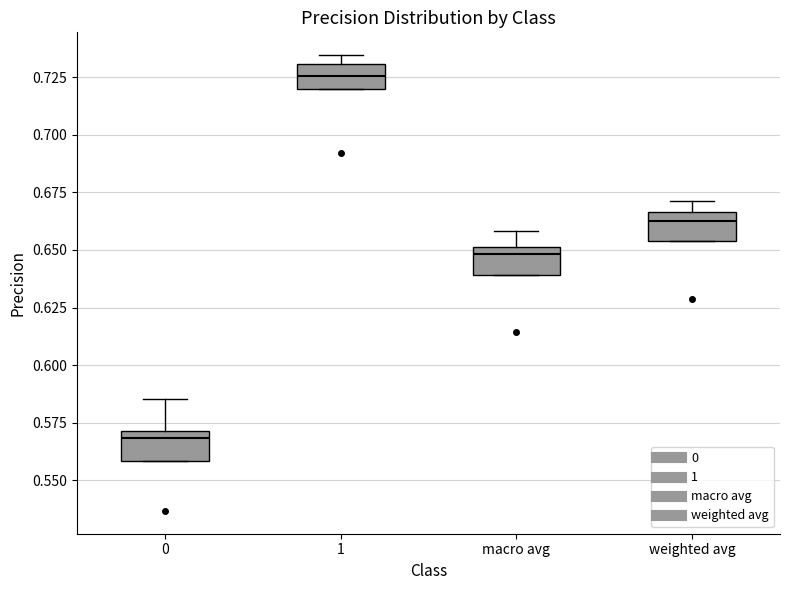

Reading left to right, transcribe this box plot: for each box, give where its median line is, the range the box spans, and where its two whiskers end, as read against the y-axis. The values are not printed on the chart, so give them approximately, as read against the axis.

0: median 0.570 (just below the box's upper edge), box 0.560 to 0.570, whiskers 0.560 to 0.585
1: median 0.725, box 0.720 to 0.730, whiskers 0.720 to 0.735
macro avg: median 0.650 (just below the box's upper edge), box 0.640 to 0.650, whiskers 0.640 to 0.660
weighted avg: median 0.665 (just below the box's upper edge), box 0.655 to 0.665, whiskers 0.655 to 0.670